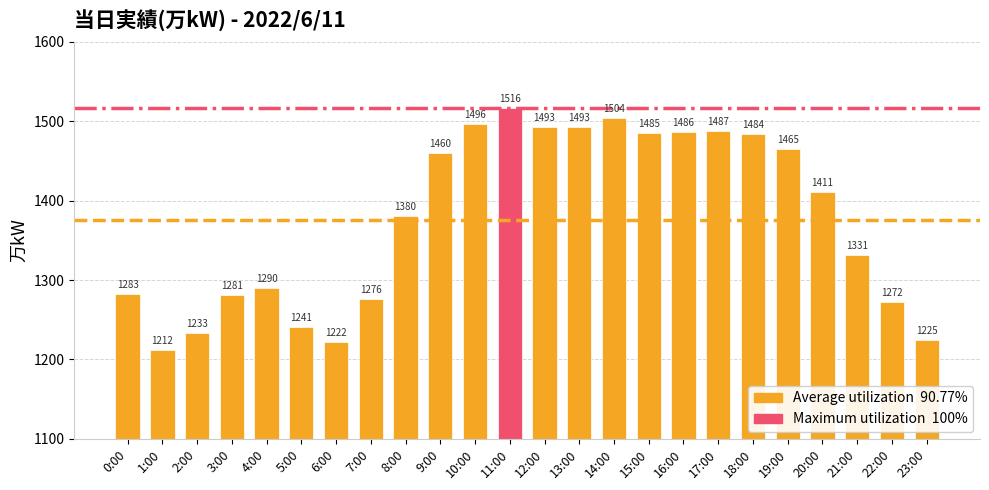

The value at 19:00 is 1465. True or false?

True